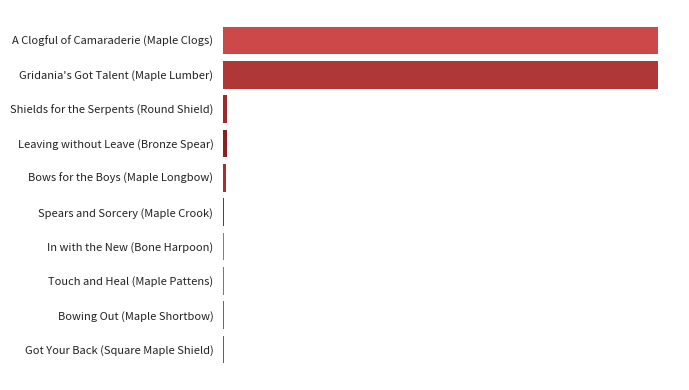

What is the greatest value displayed?

630